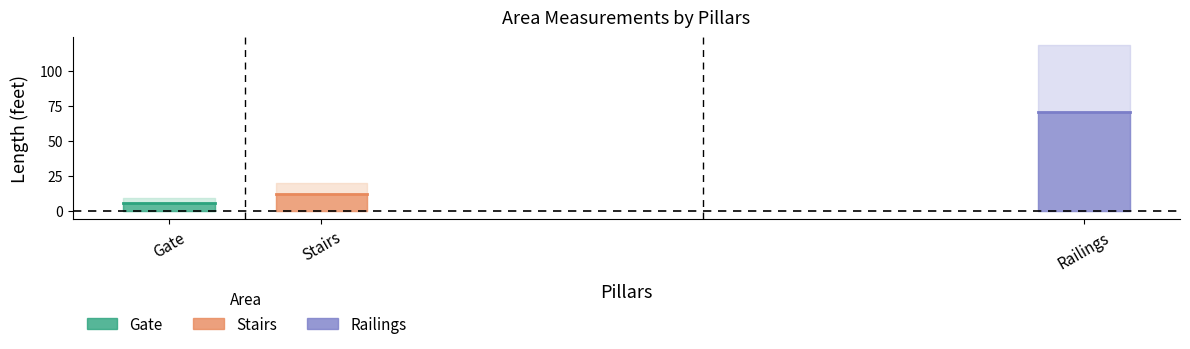

What is the label of the 1st point from the left?

Gate